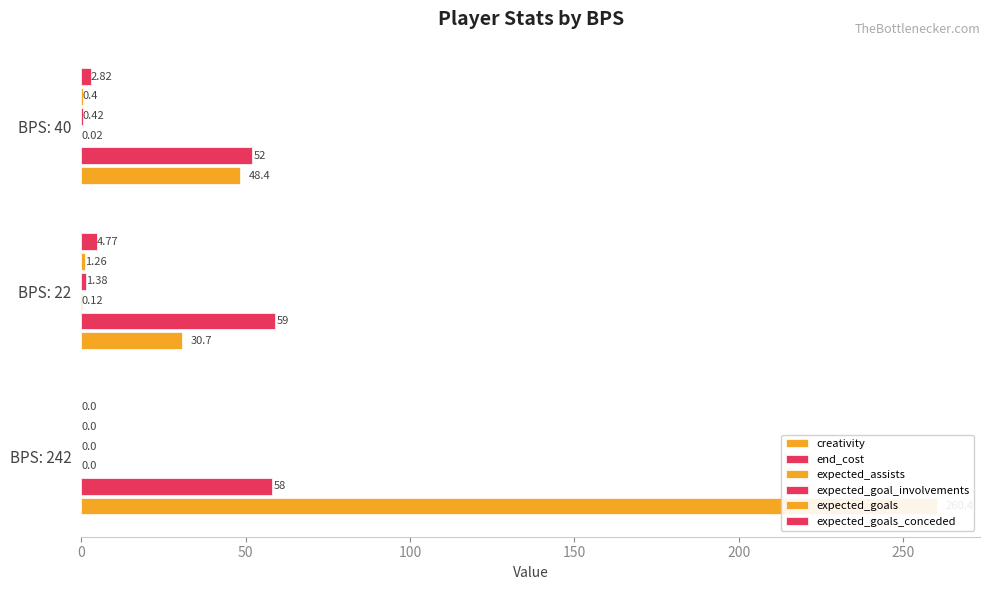

What is the sum of the expected_goals values at BPS: 242 and BPS: 22?

1.3